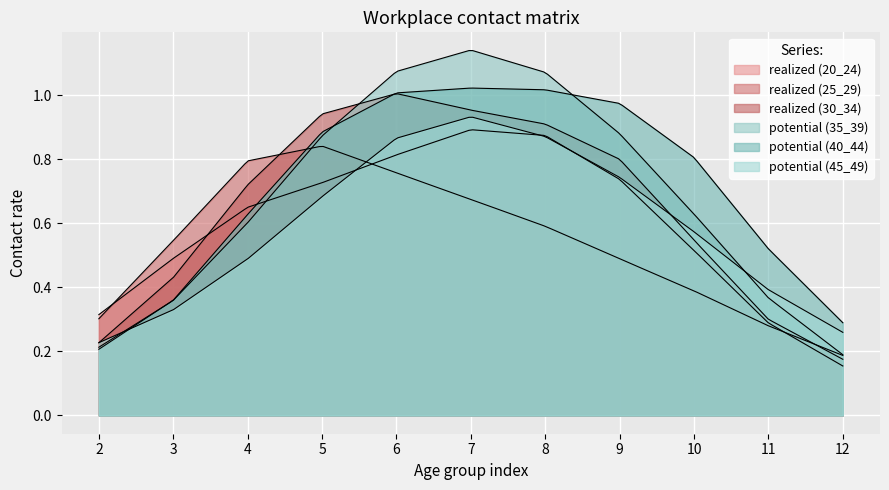

Does the chart display data point markers on the line(s)?

No